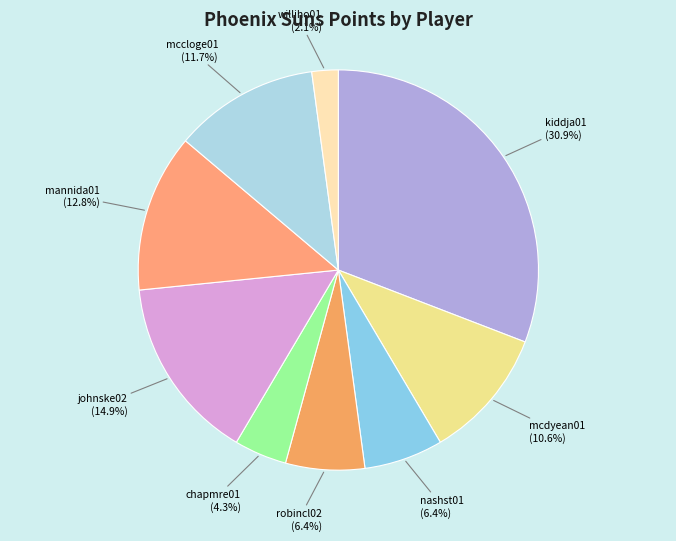

What portion of the pie excludes mcdyean01?

89.4%